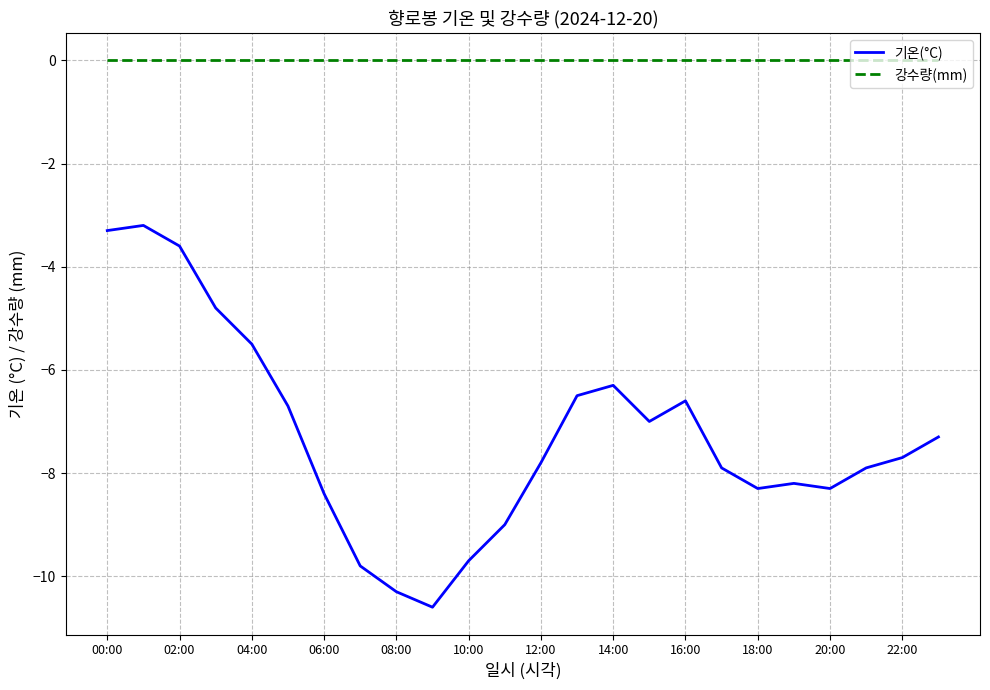

Rank the series by their maximum value, from lowest to highest.

기온(°C), 강수량(mm)